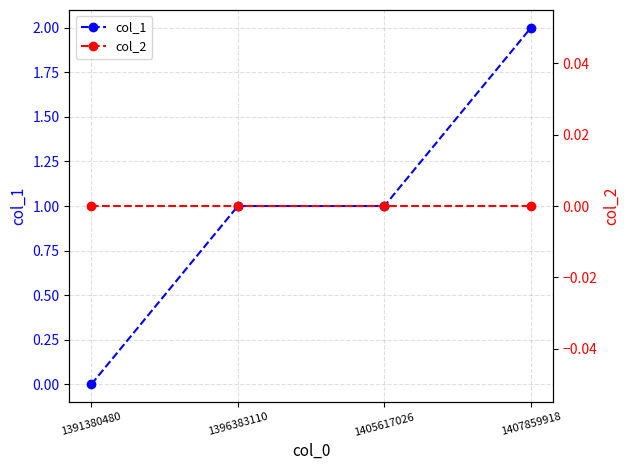

True or false: col_1 has more than 0 points higher than both neighbors.

False